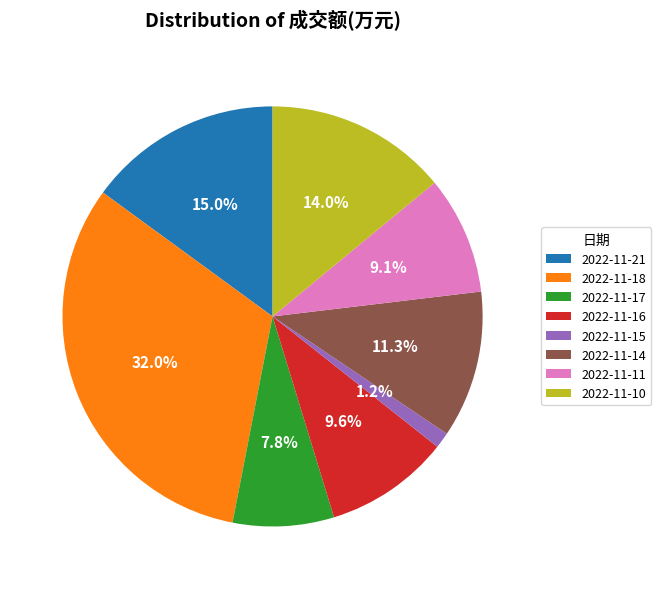

Does 2022-11-16 account for over 50% of the chart?

No